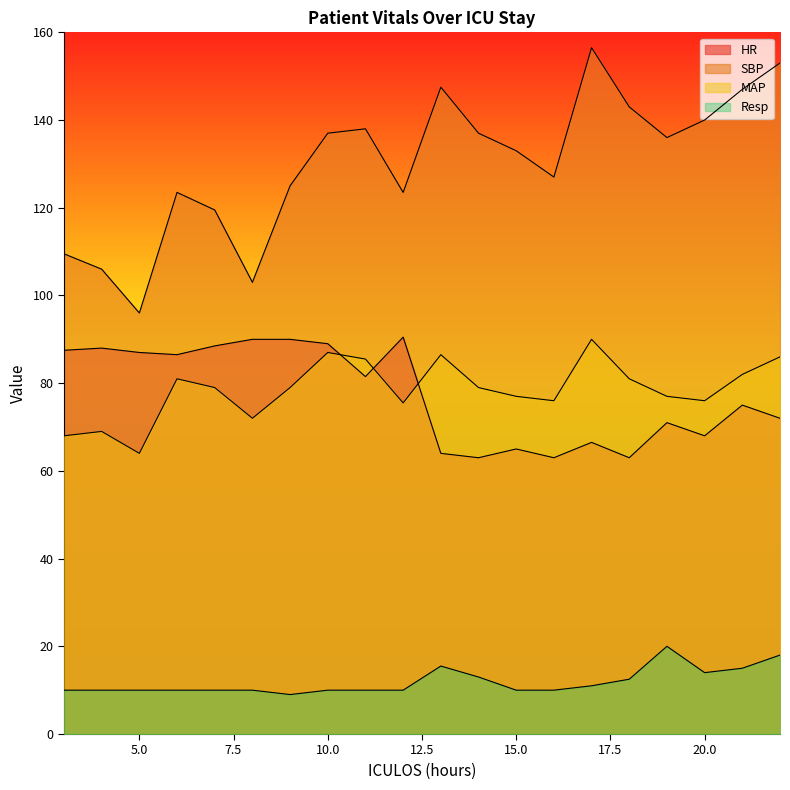

Is the value of SBP at 22 greater than the value of HR at 19?

Yes